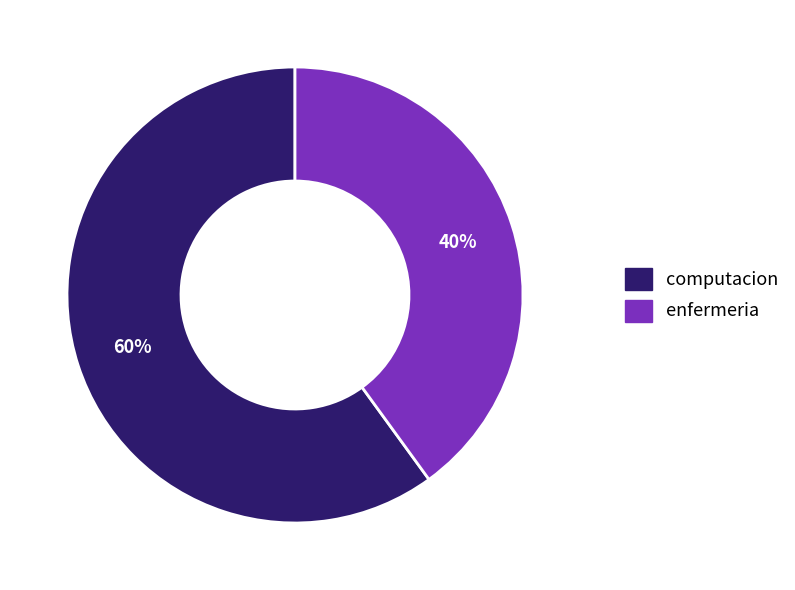

To the nearest percent, what is the combined percentage of enfermeria and computacion?

100%